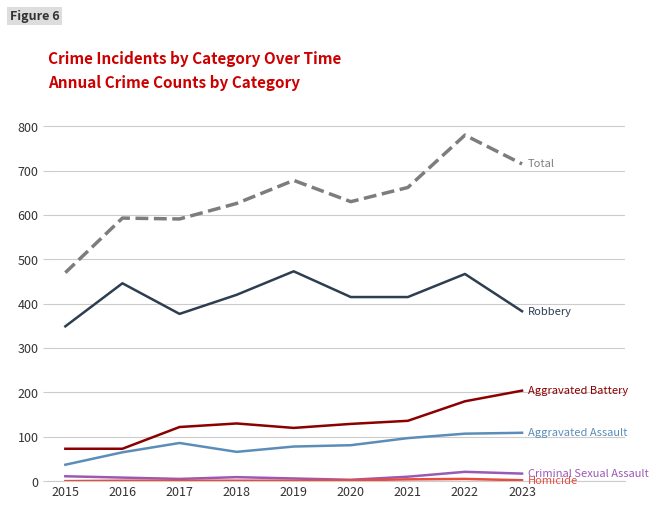

At which category does the chart reach its peak across all series?

2022